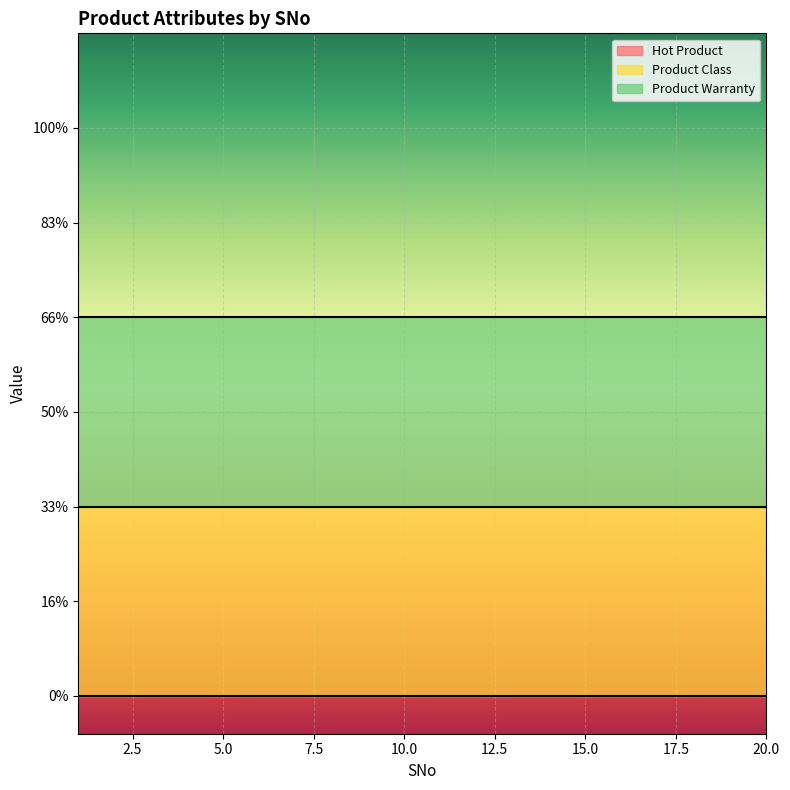

True or false: Product Class has a value of 1 at 6.

False